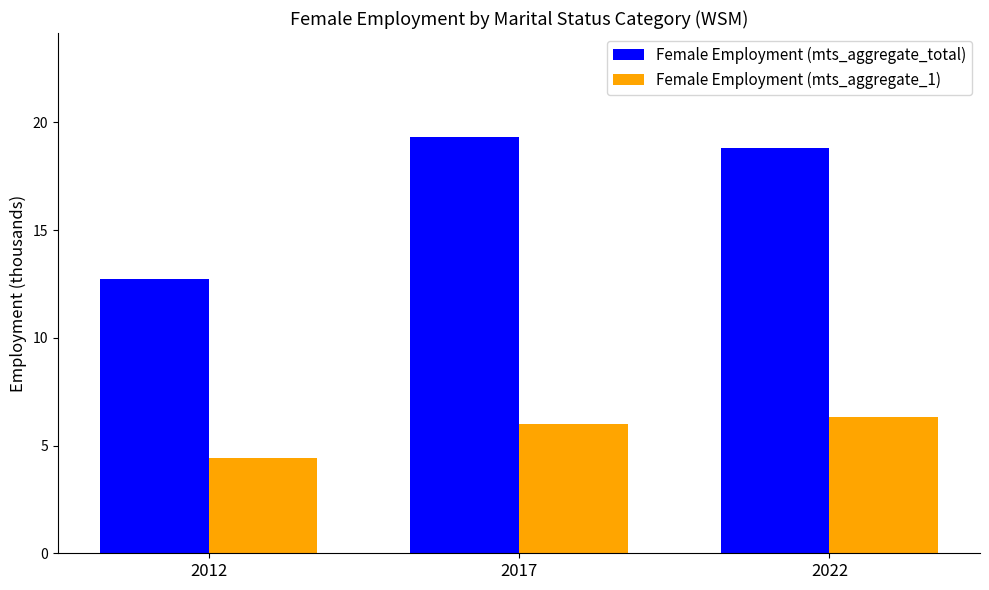

What are all the series names shown in the legend?

Female Employment (mts_aggregate_total), Female Employment (mts_aggregate_1)